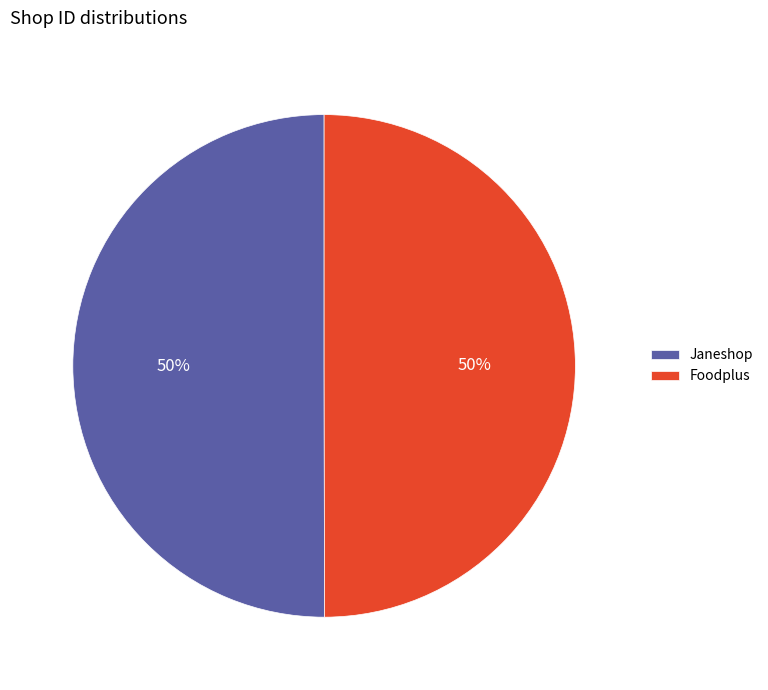

To the nearest percent, what percentage of the pie is Janeshop?

50%